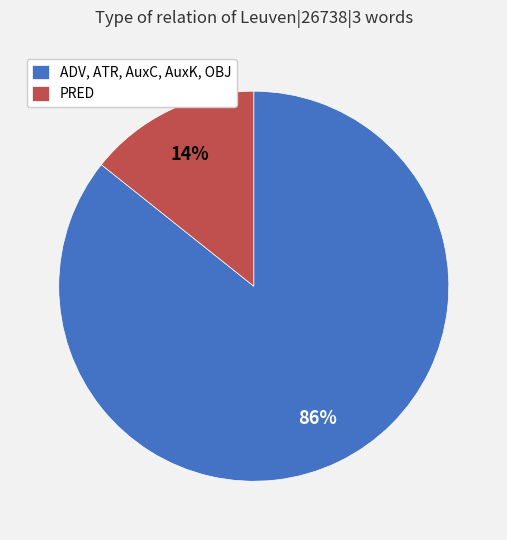

Which has a higher value, PRED or ADV, ATR, AuxC, AuxK, OBJ?

ADV, ATR, AuxC, AuxK, OBJ